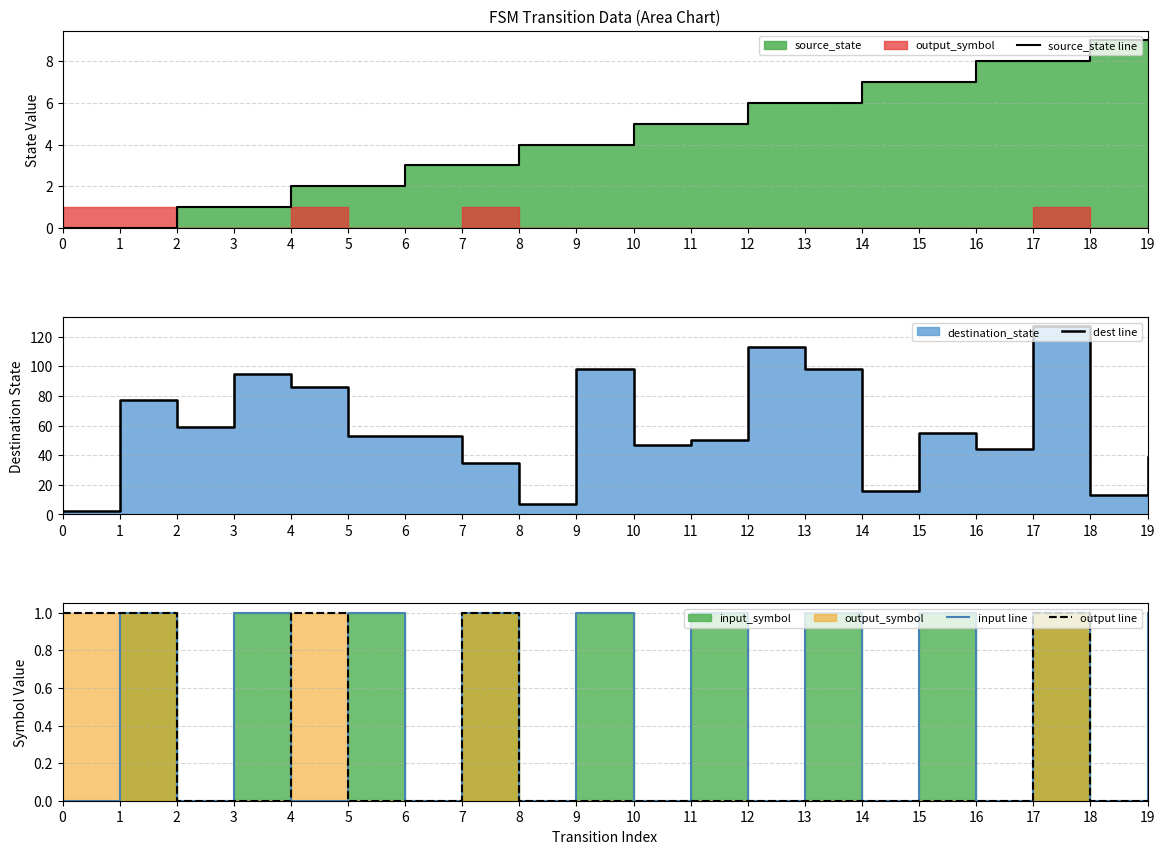

Which category has the highest value across all series?

17